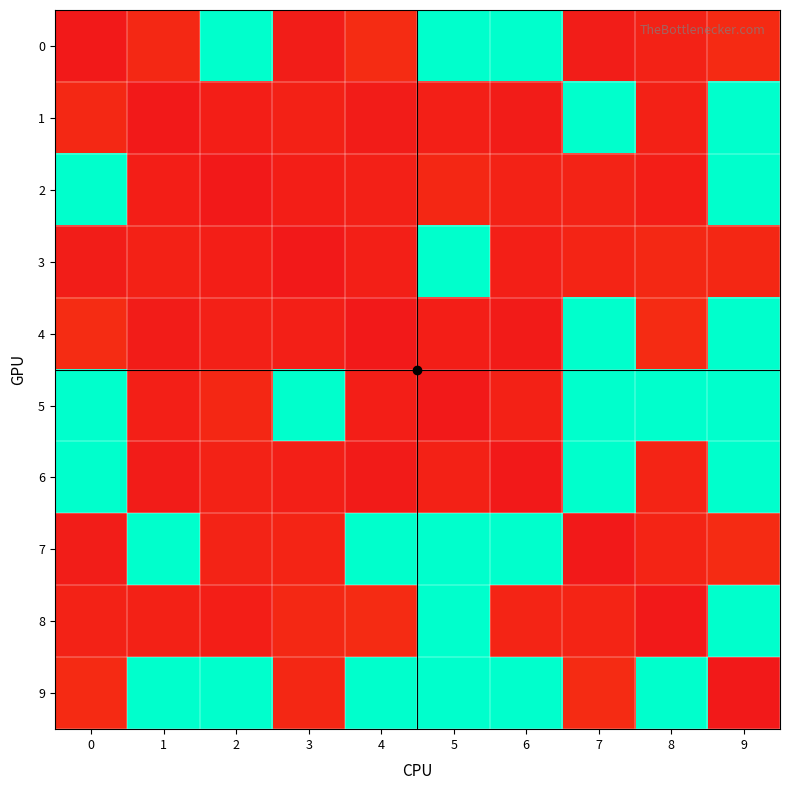

Which category has the highest value across all series?

2